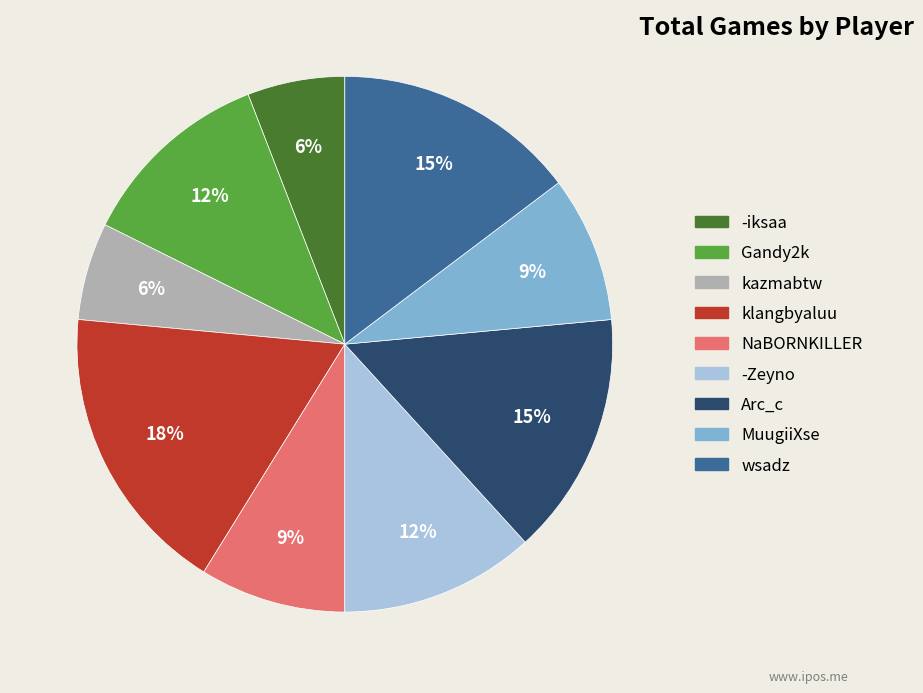

What is the largest slice in the pie chart?

klangbyaluu